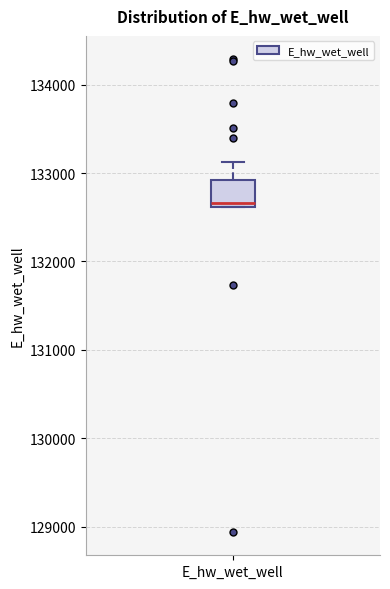

Read this box plot against the y-axis: the position of the median line, the range covered by the box, and the ends of both whiskers. The values are not printed on the chart, so give them approximately, as read against the axis.

median 132700, box 132600 to 132900, whiskers 132600 to 133100